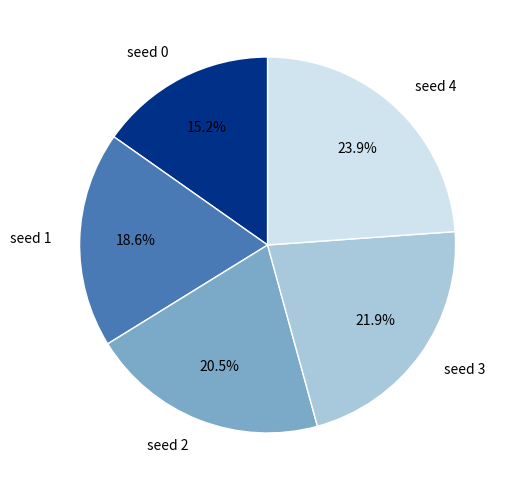

Rank the categories by value from highest to lowest.

seed 4, seed 3, seed 2, seed 1, seed 0